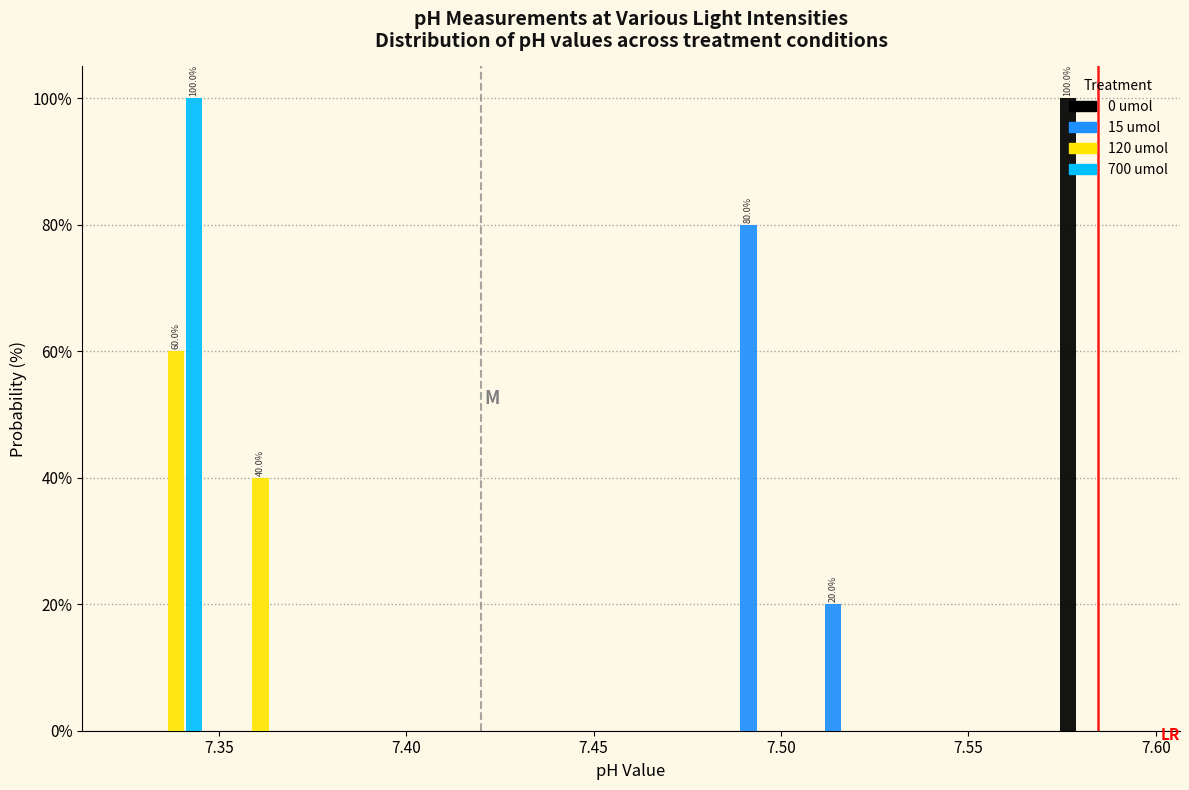

In the 15 umol series, which range on the x-axis has the tallest bar?

7.485 to 7.505